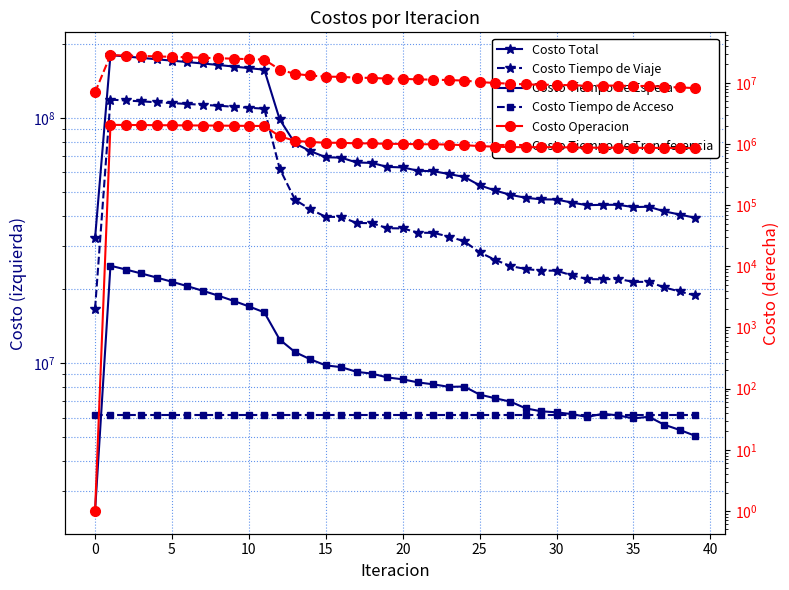

True or false: Costo Tiempo de Transferencia and Costo Tiempo de Viaje intersect in this chart.

False